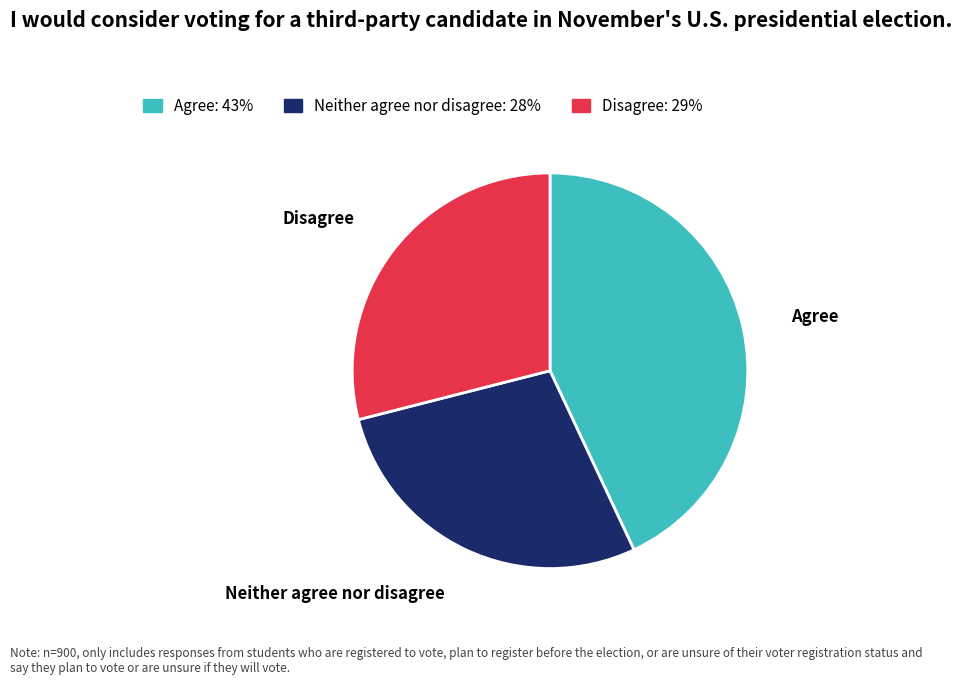

Is there any slice that represents more than half of the pie?

No